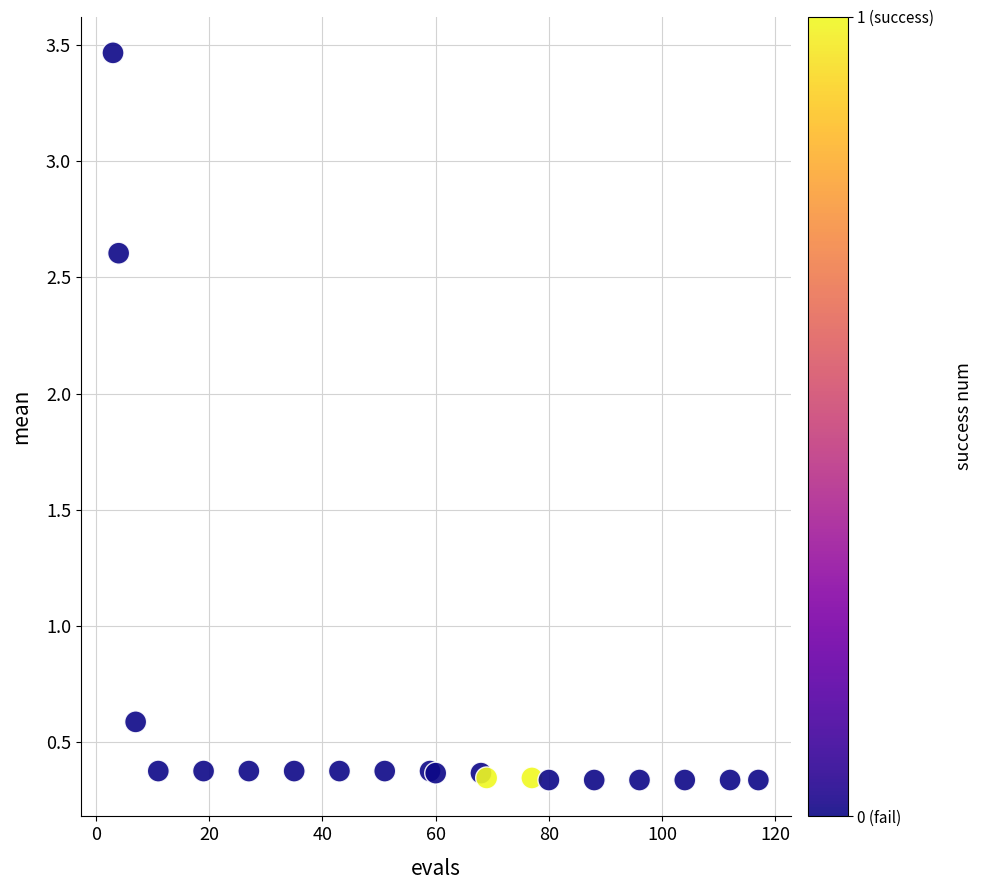

What Y value in the scatter plot is closest to 1?

0.6